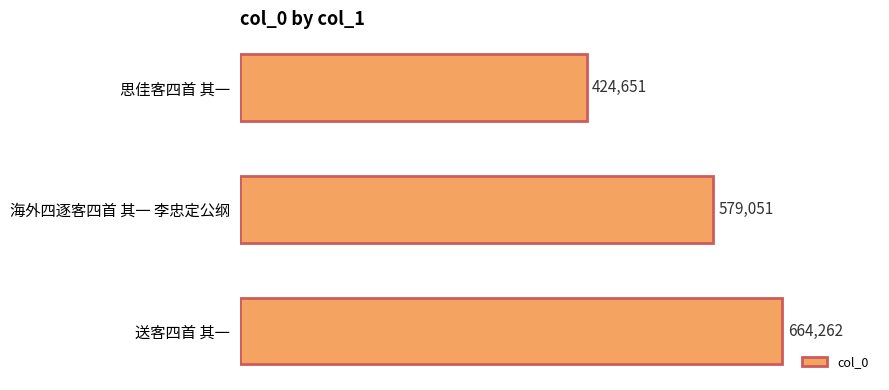

How many series are shown in this chart?

1